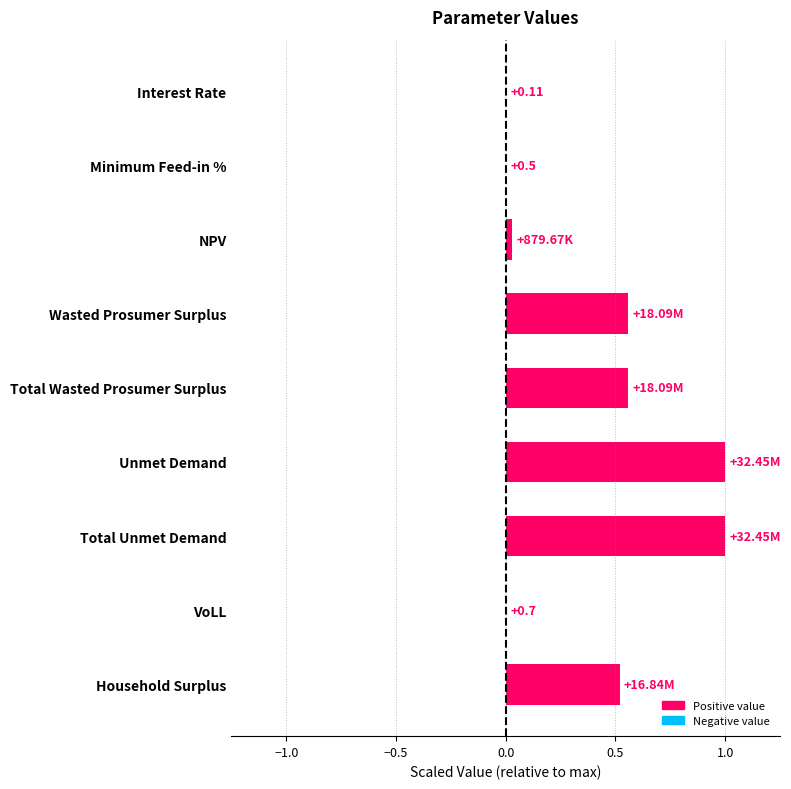

What is the sum of all values?

3.7